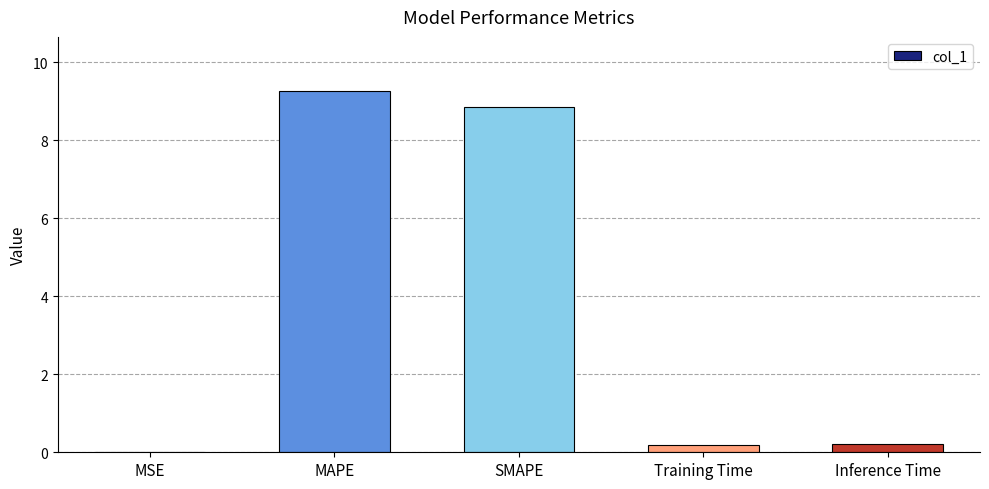

What is the sum of all values?

18.5